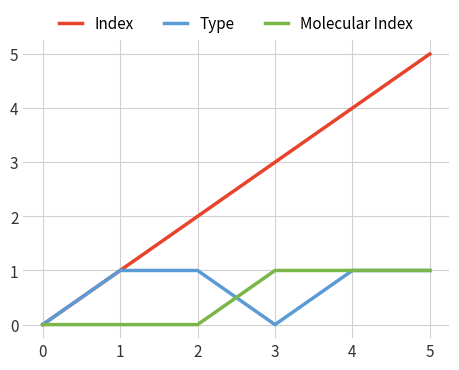

At which category is the sum across all series the highest?

5